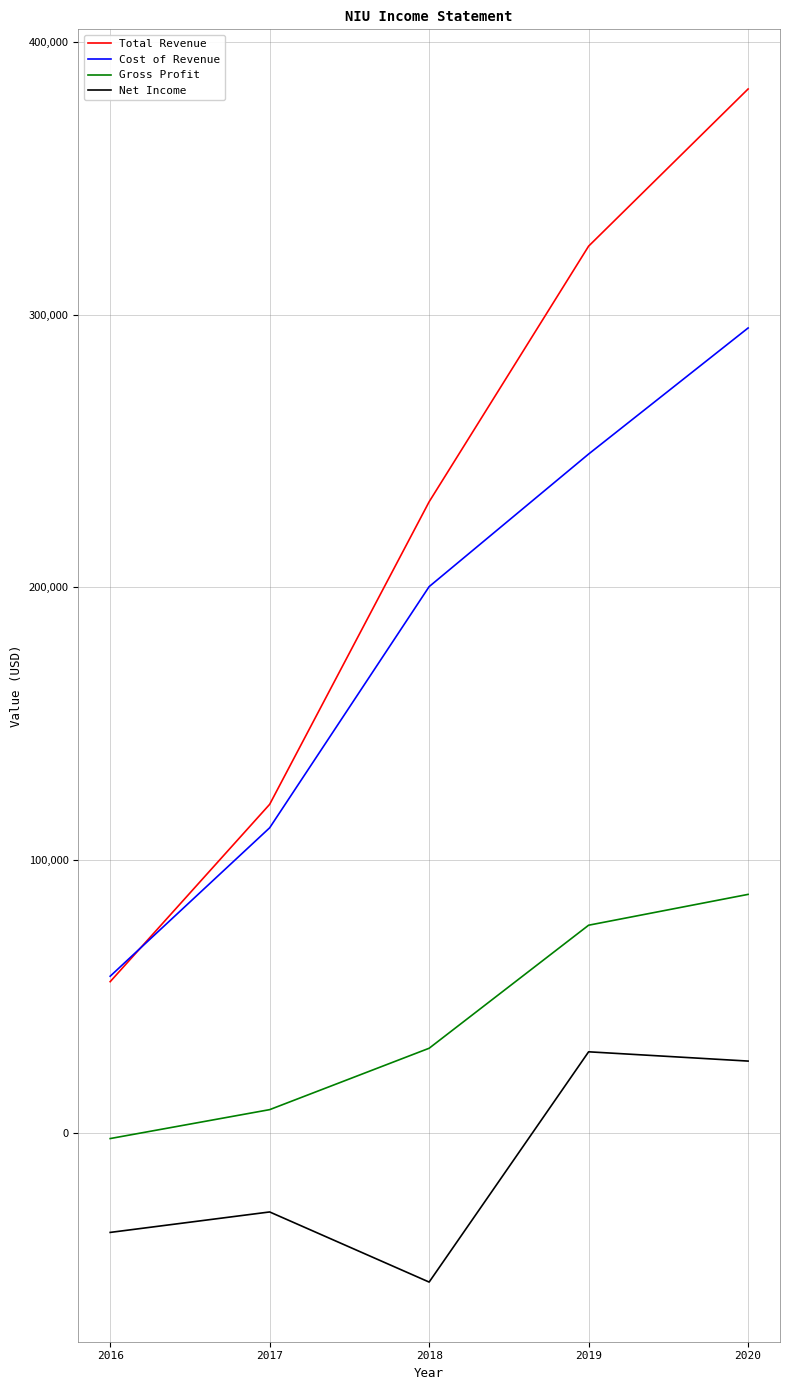

What is the total value across all series at 2017?

212100